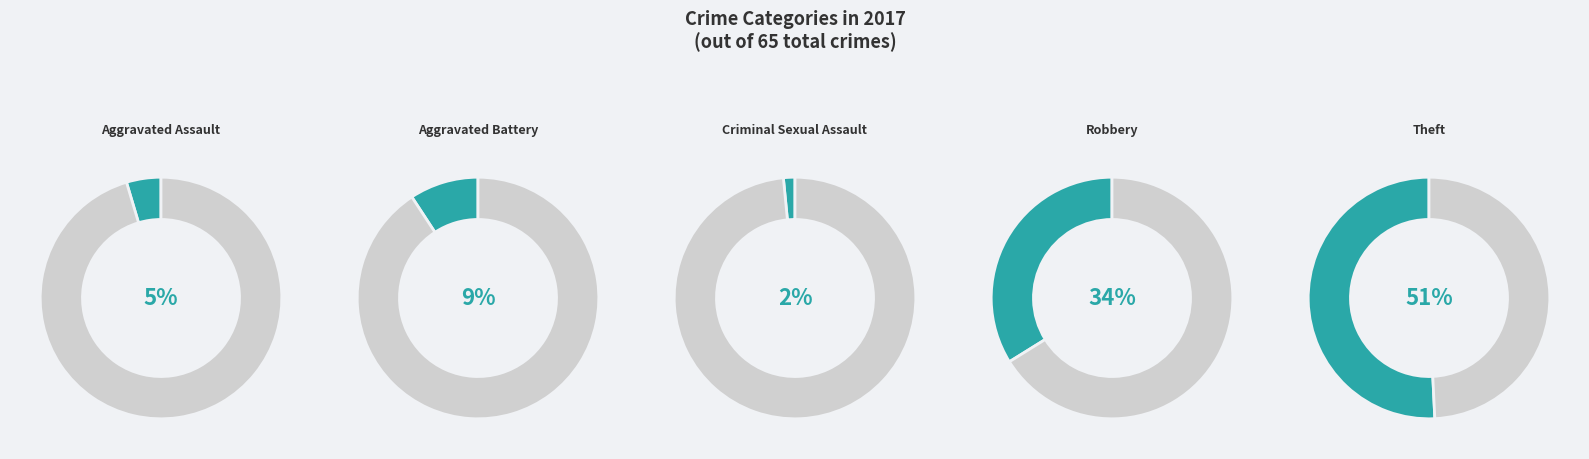

Combined, do Criminal Sexual Assault and Aggravated Battery account for over 50%?

No